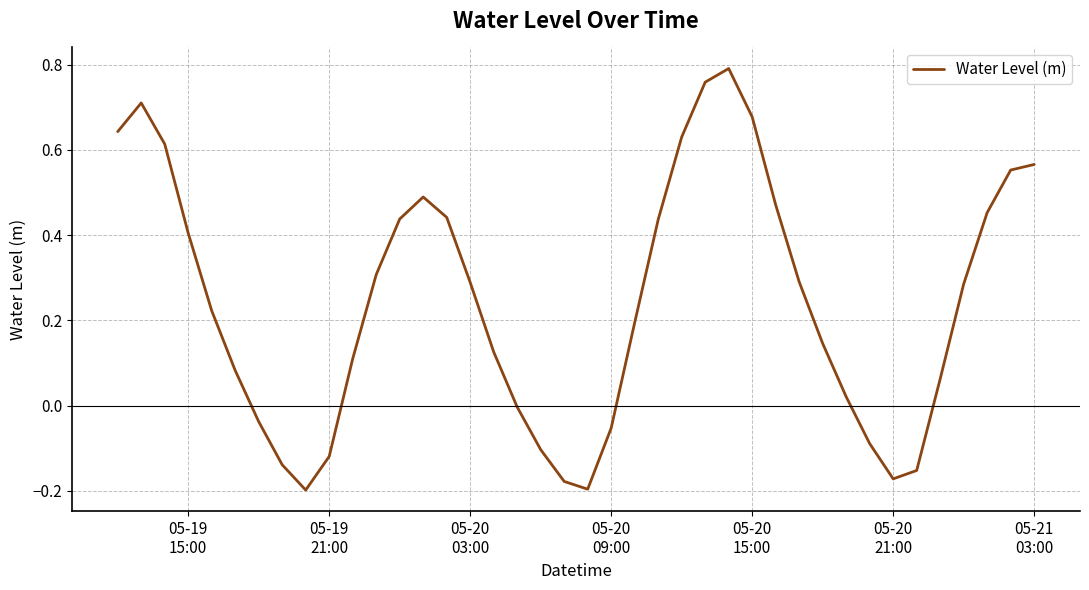

What is the difference between the maximum and minimum values?

1.0